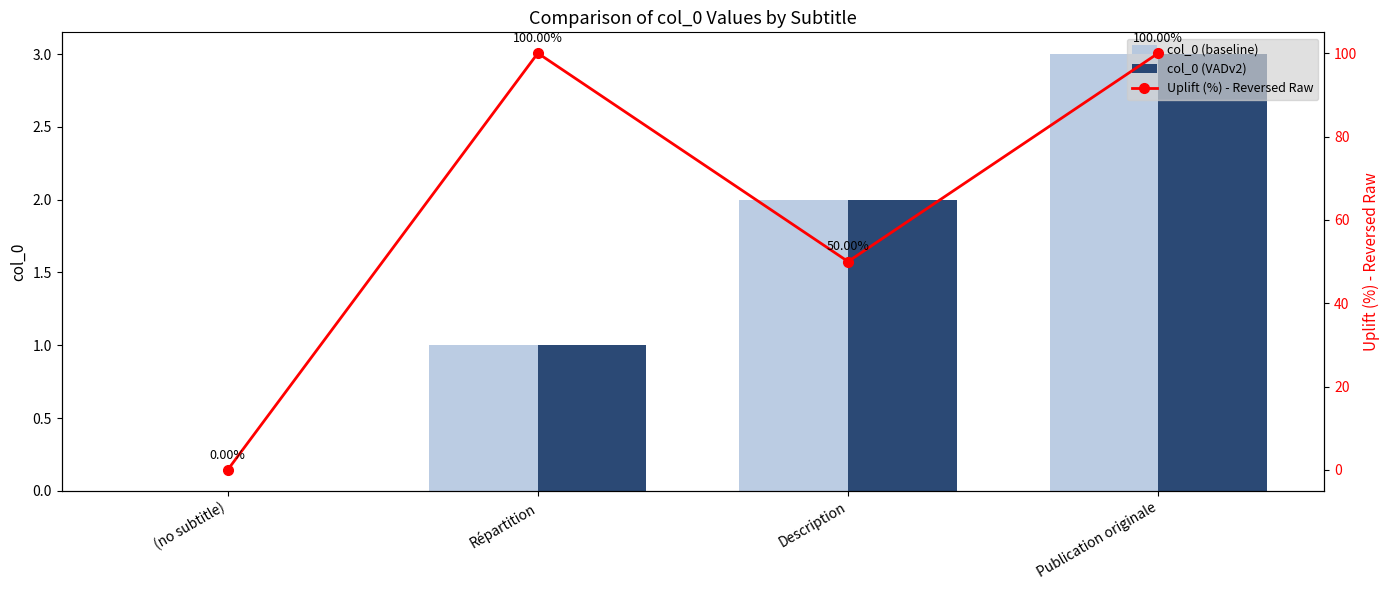

What is the label of the 4th bar from the right?

(no subtitle)